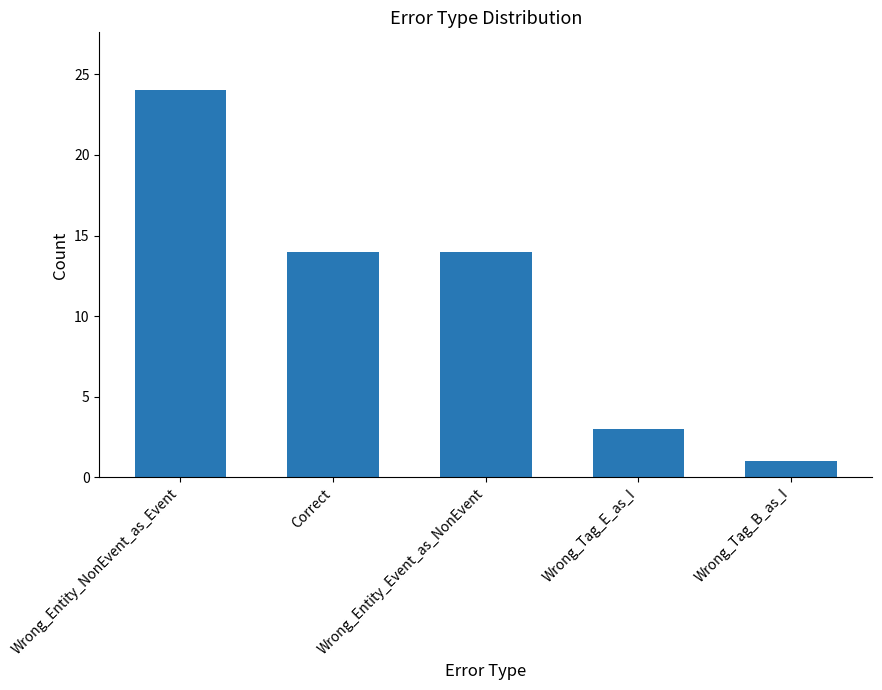

Between Correct and Wrong_Tag_E_as_I, which is larger?

Correct